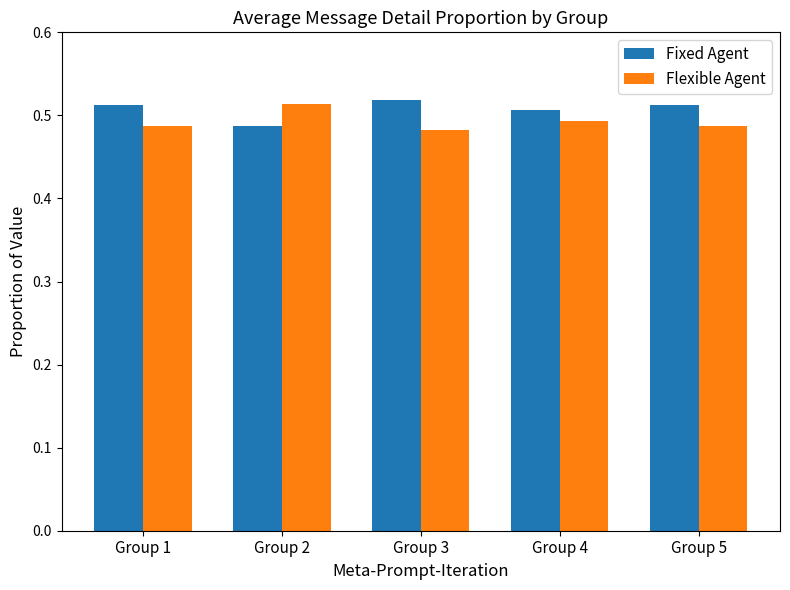

At which label does Fixed Agent reach its minimum?

Group 2